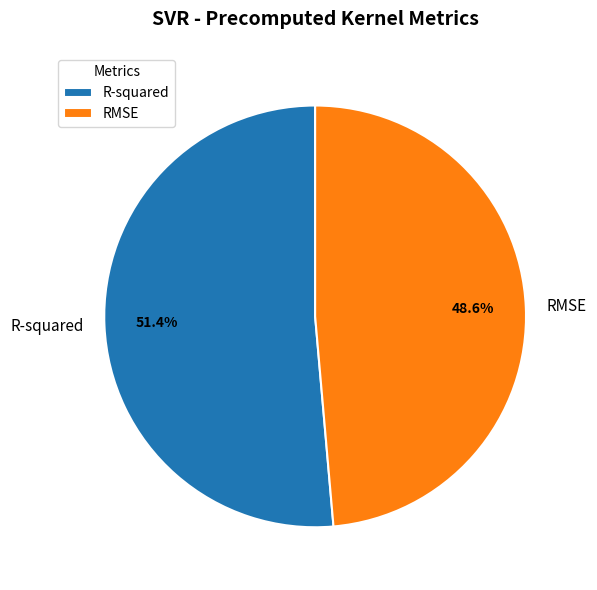

Which category has the smallest portion of the pie?

RMSE